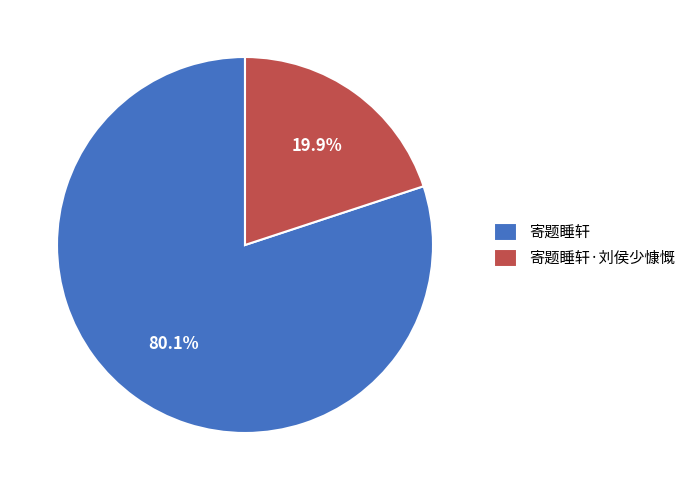

Rank the categories by value from highest to lowest.

寄题睡轩, 寄题睡轩·刘侯少慷慨